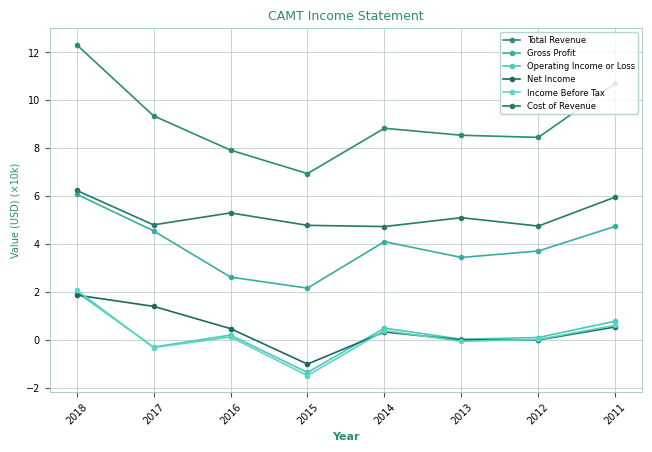

What is the sum of the Net Income values at 2018 and 2012?

1.9